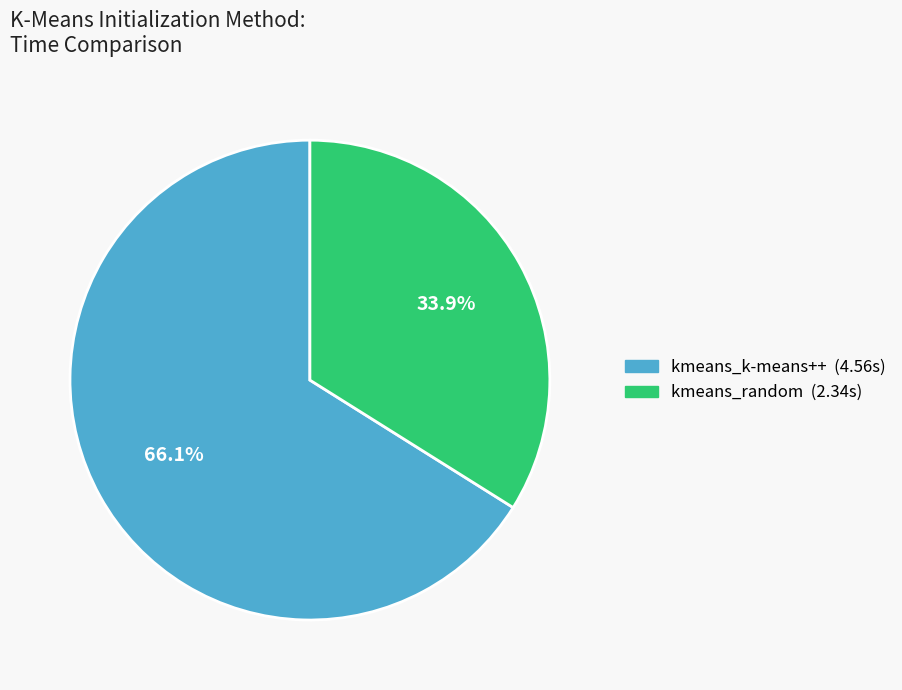

How many segments does this pie chart have?

2